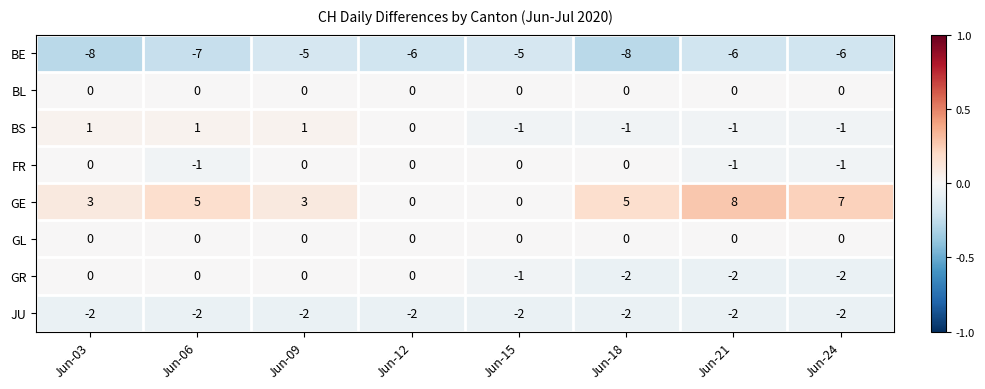

What is the difference between the maximum and second lowest values in the BE series?

3